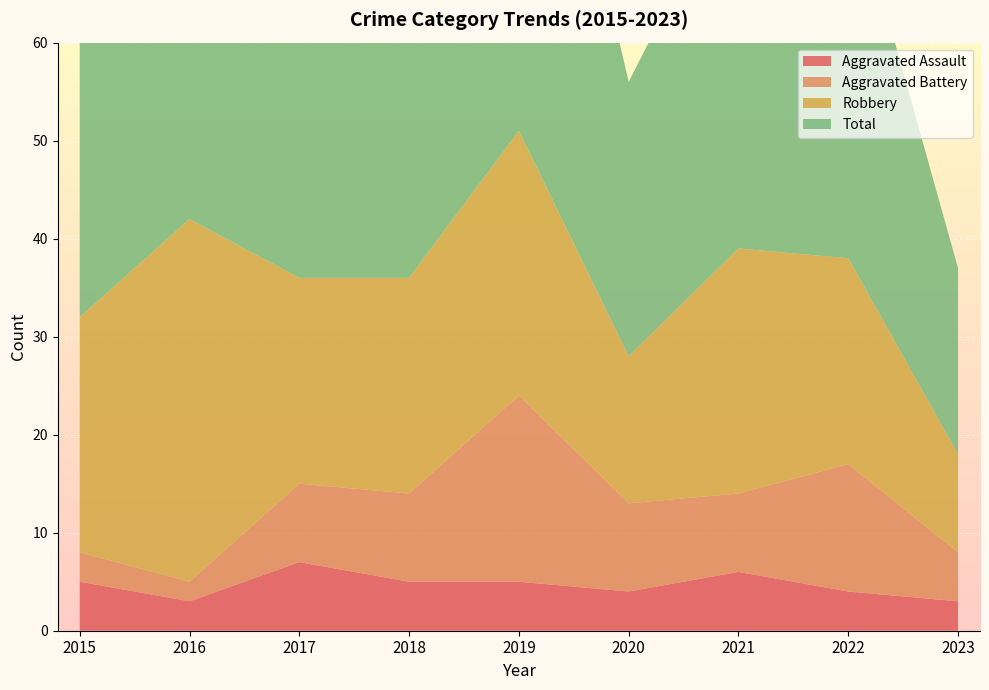

Reading left to right, transcribe all the data shown in this chart.

Aggravated Assault: 5	3	7	5	5	4	6	4	3
Aggravated Battery: 3	2	8	9	19	9	8	13	5
Robbery: 24	37	21	22	27	15	25	21	10
Total: 32	42	36	38	53	28	39	39	19